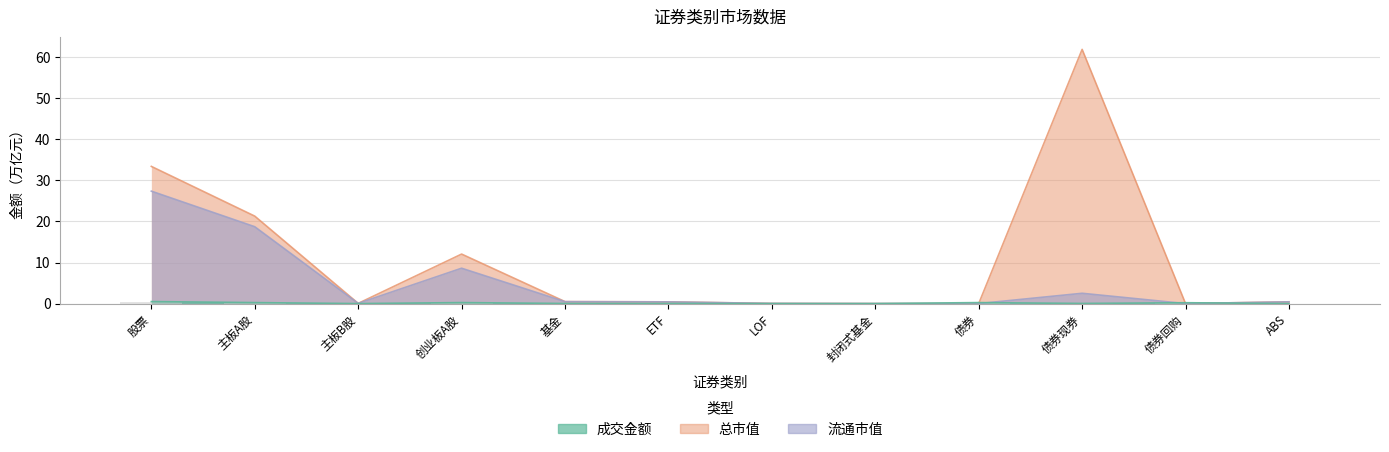

What is the greatest value displayed?

61.9